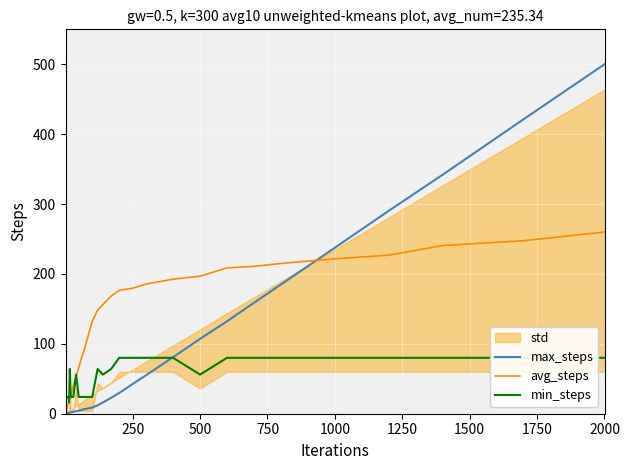

How many values in the min_steps series exceed 24?

19